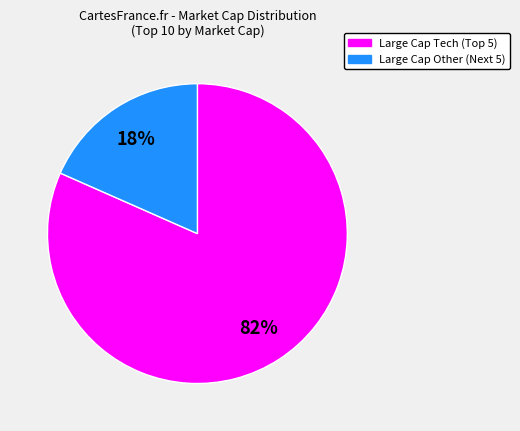

Does any single category account for the majority?

Yes